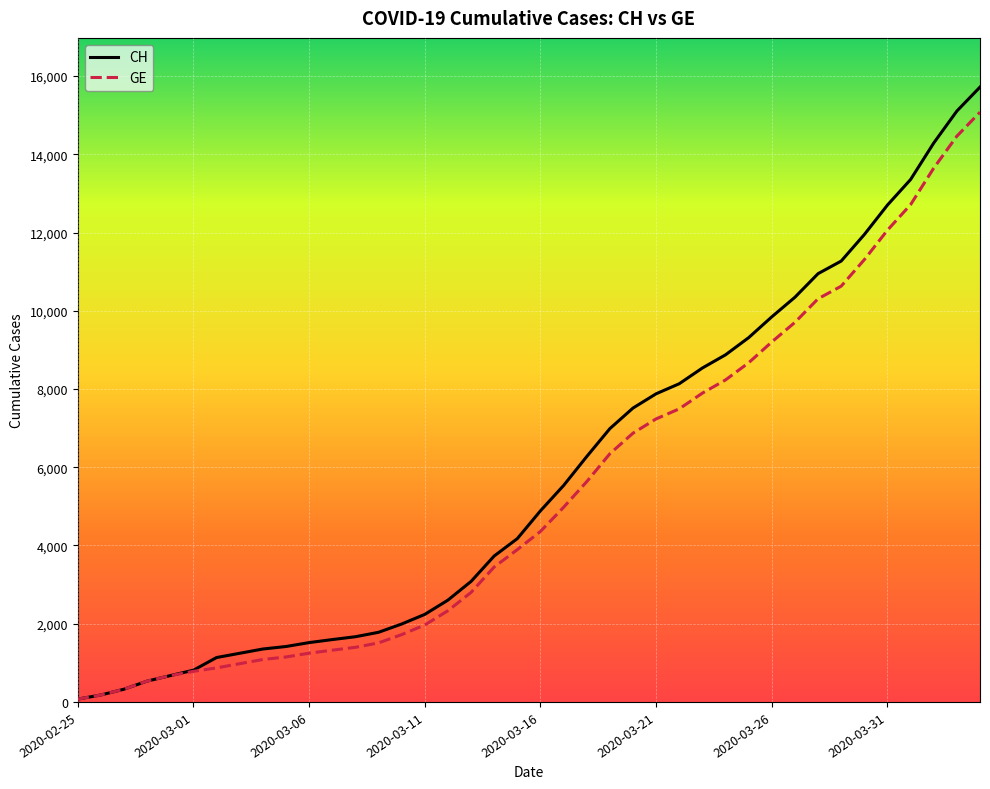

Which series has the widest spread of values?

CH